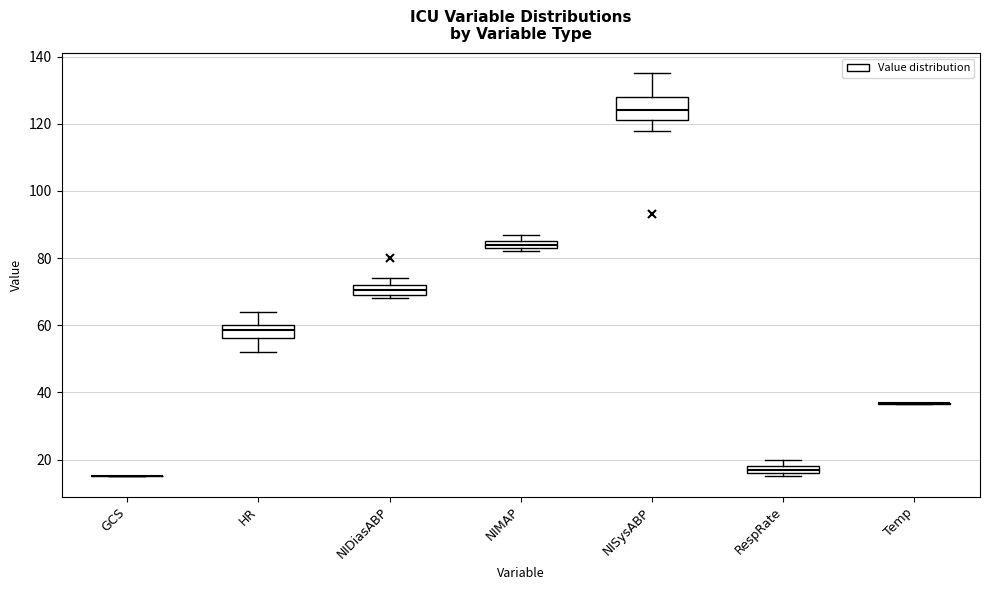

Which box is the tallest, from its lower edge to its upper edge?

NISysABP